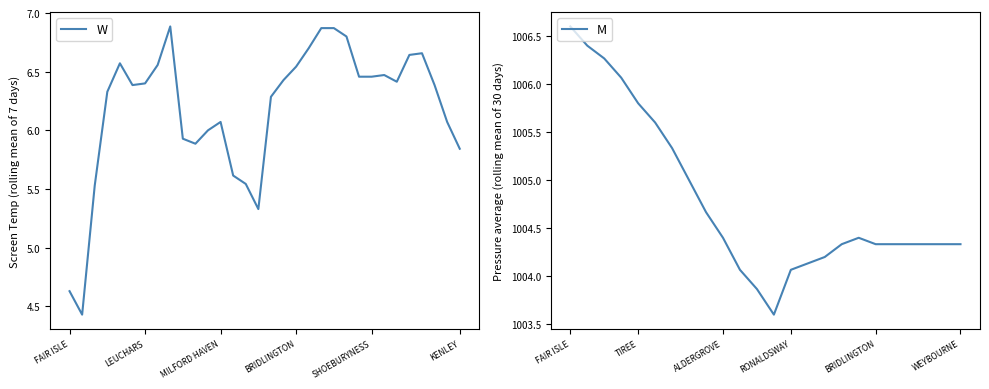

Is this an area chart (filled region under the line)?

No